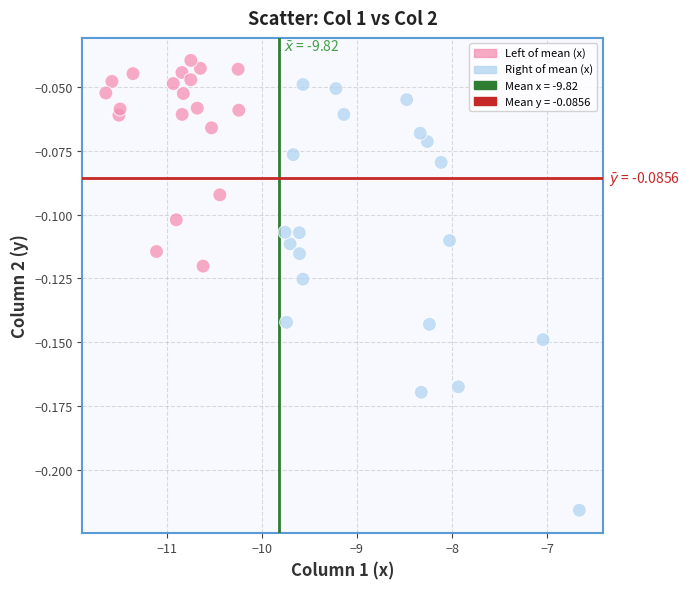

What is the range of X values (max minus min)?

5.0